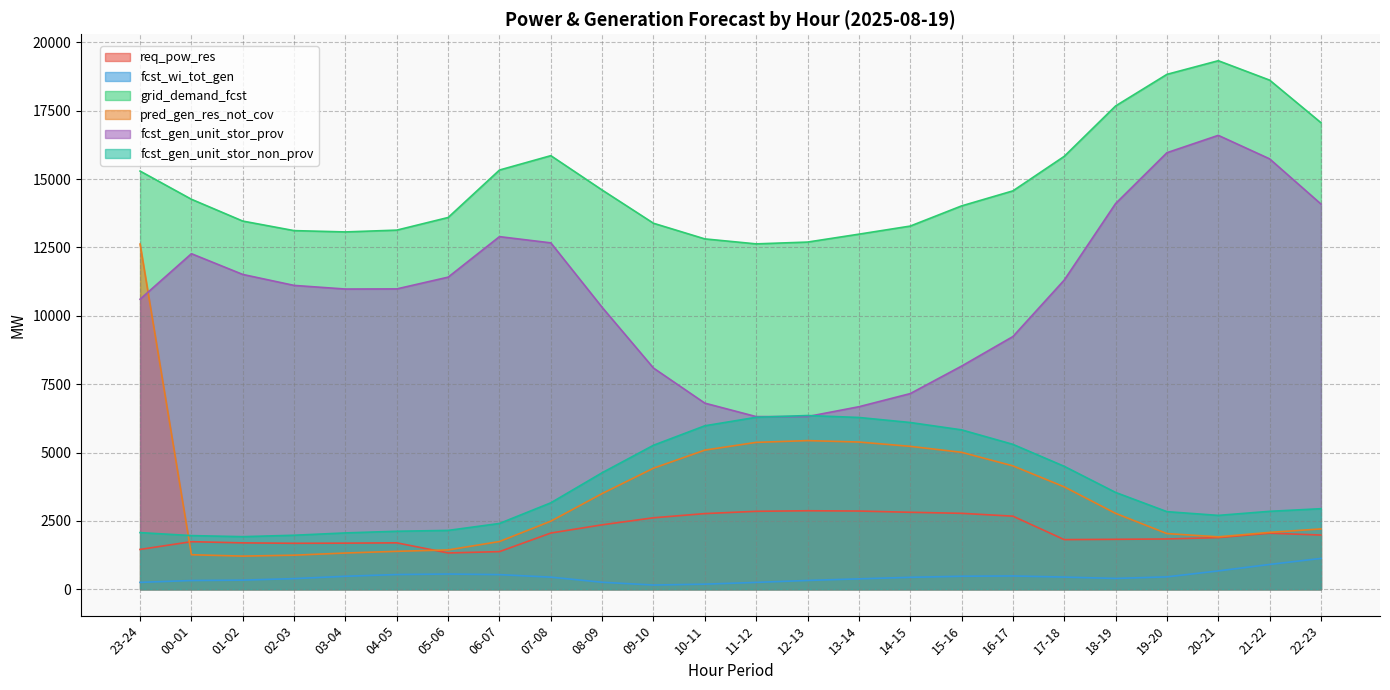

Does the chart display data point markers on the line(s)?

No